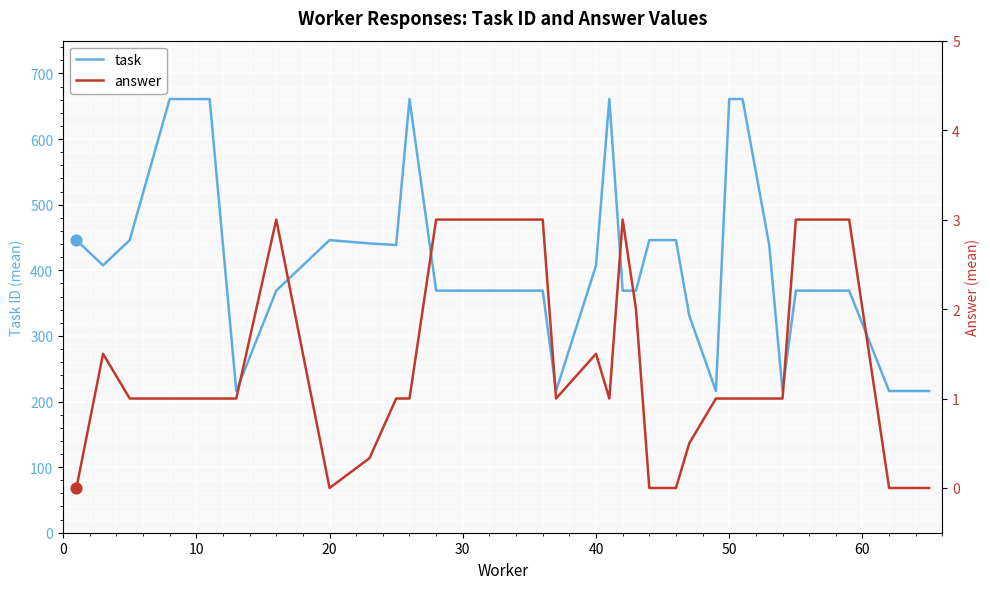

Is the value of task at 15 greater than the value of answer at 21?

Yes